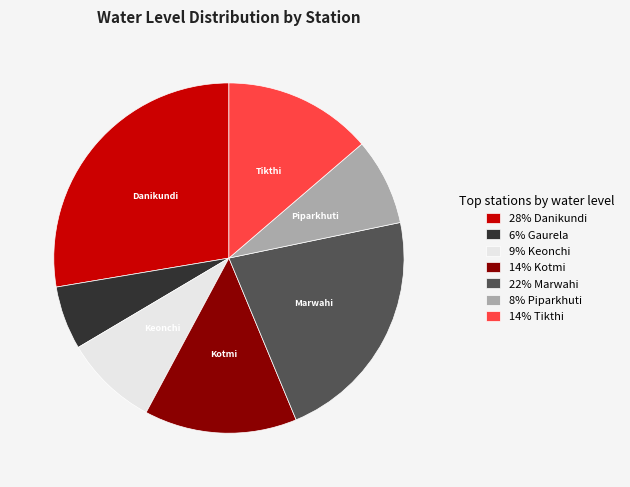

How many segments does this pie chart have?

7